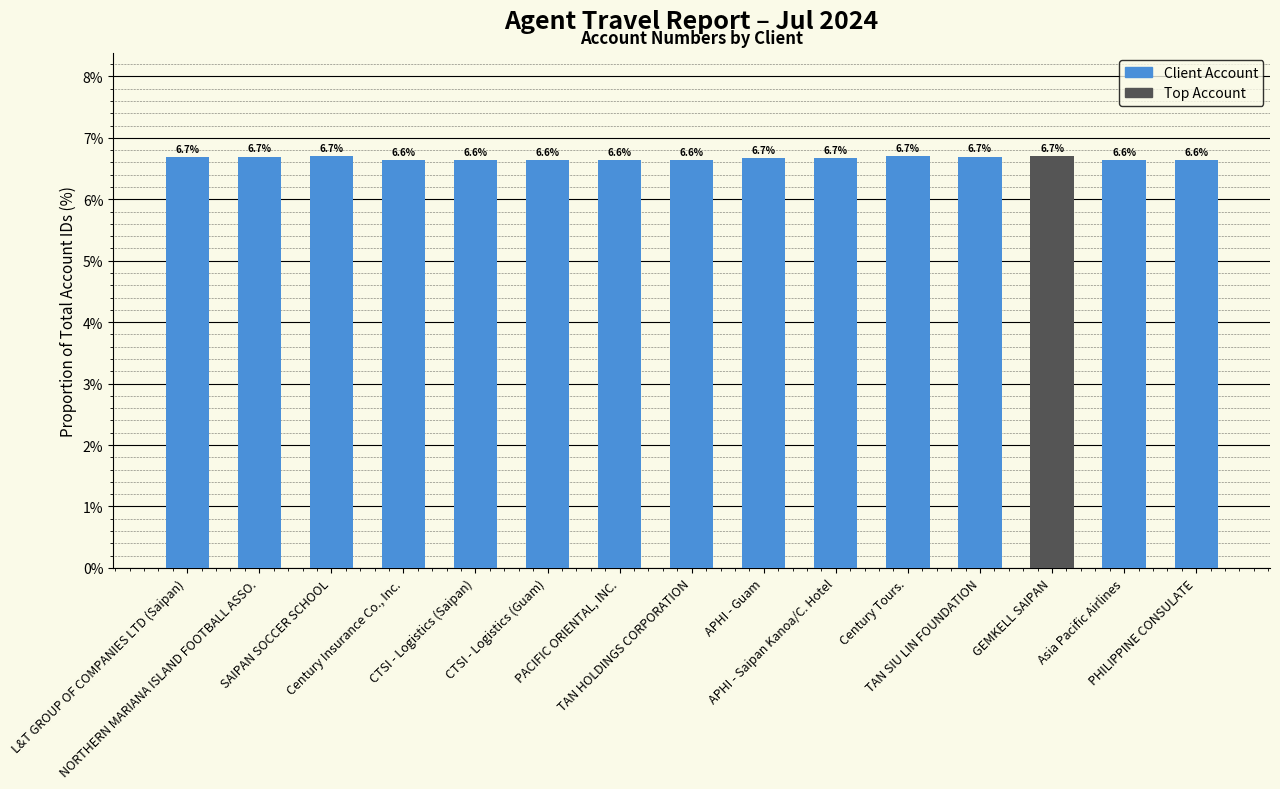

Reading right to left, list all the values displayed in this chart.

6.6	6.6	6.7	6.7	6.7	6.7	6.7	6.6	6.6	6.6	6.6	6.6	6.7	6.7	6.7